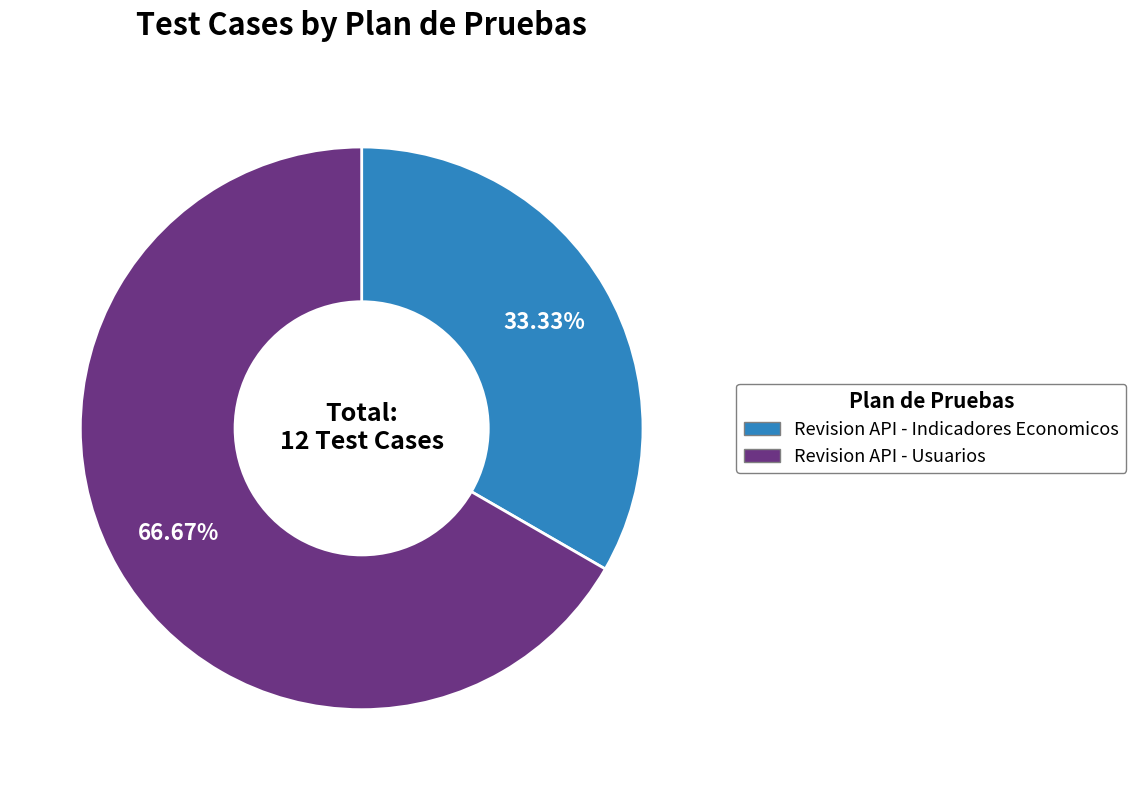

How many segments does this pie chart have?

2